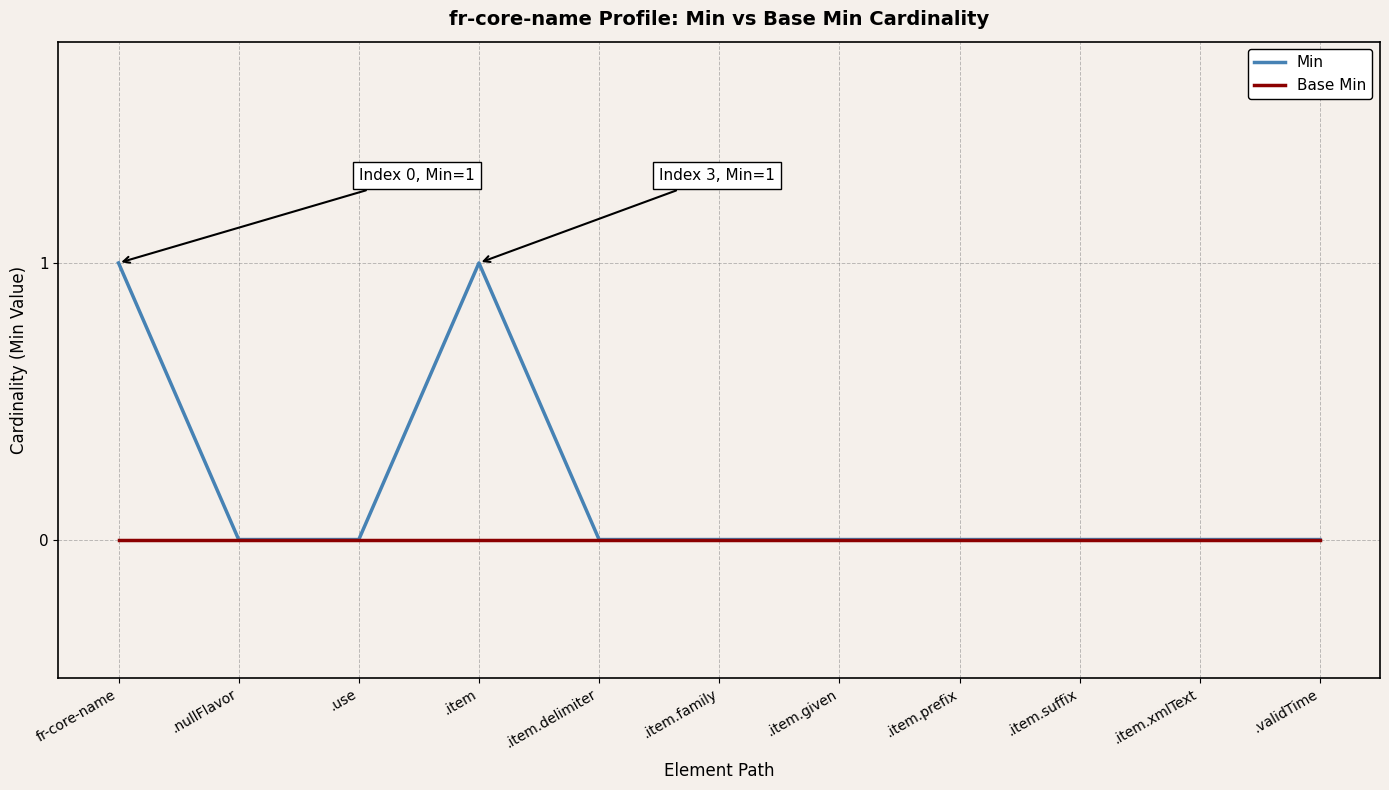

Between fr-core-name and .item.prefix, which series saw the biggest shift?

Min